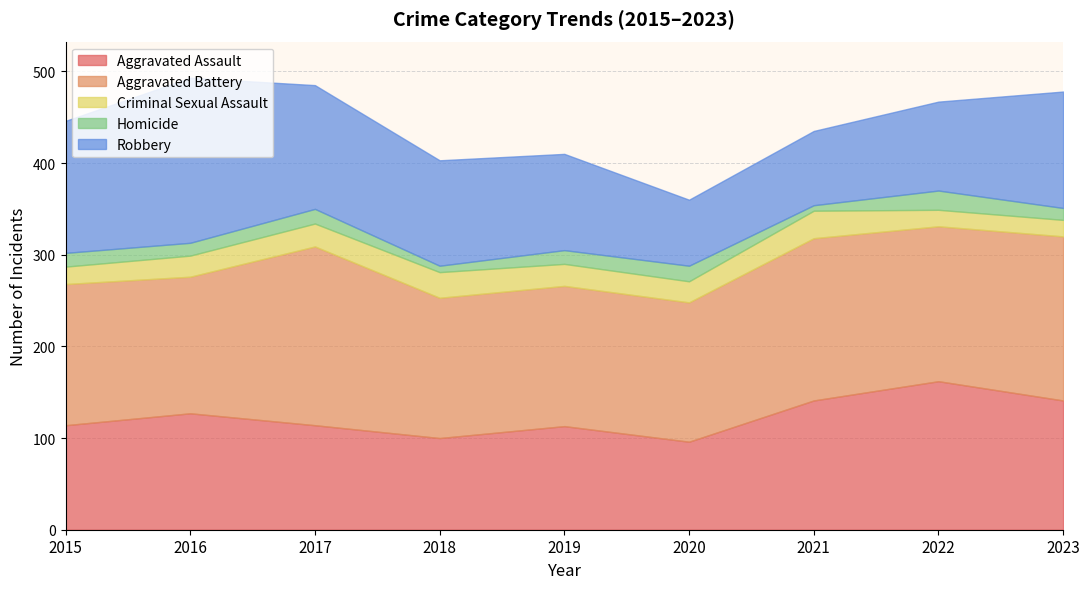

Where is the first local minimum for Robbery?

2020